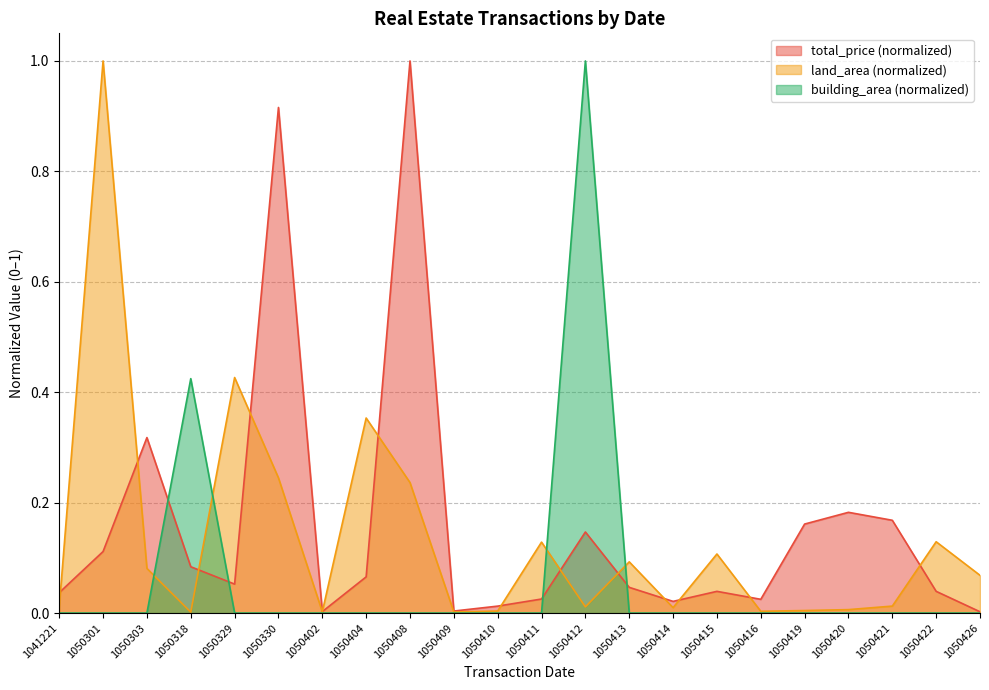

What is the difference between the maximum and minimum values in the building_area series?

1.0